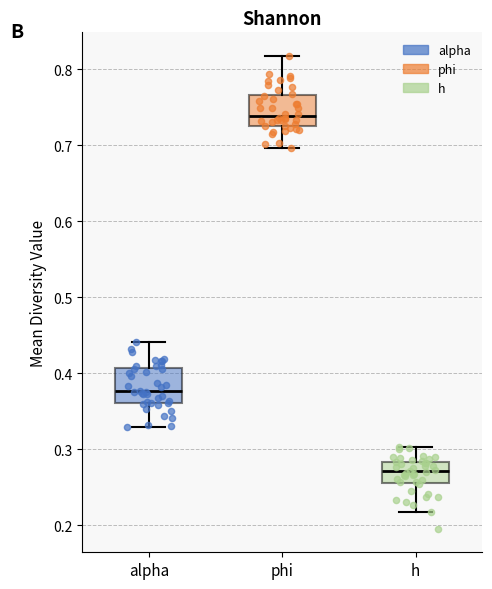

Reading left to right, read every box against the y-axis: the position of its median line, the range the box covers, and the ends of its whiskers. The values are not printed on the chart, so give them approximately, as read against the axis.

alpha: median 0.38, box 0.36 to 0.41, whiskers 0.33 to 0.44
phi: median 0.74, box 0.72 to 0.77, whiskers 0.70 to 0.82
h: median 0.27, box 0.26 to 0.28, whiskers 0.22 to 0.30